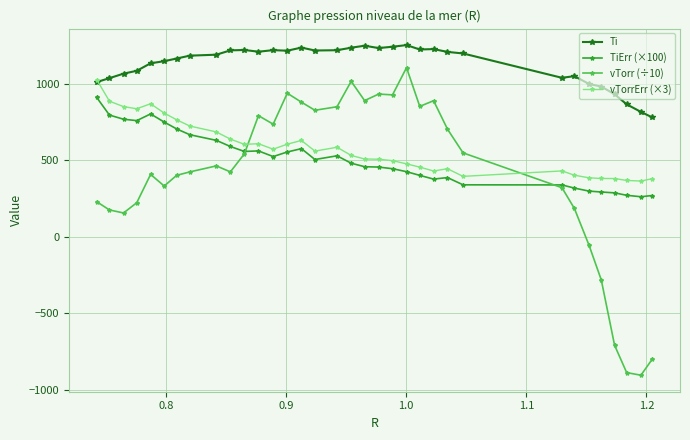

What is the value of the Ti point at the 12th from the left?

1208.5